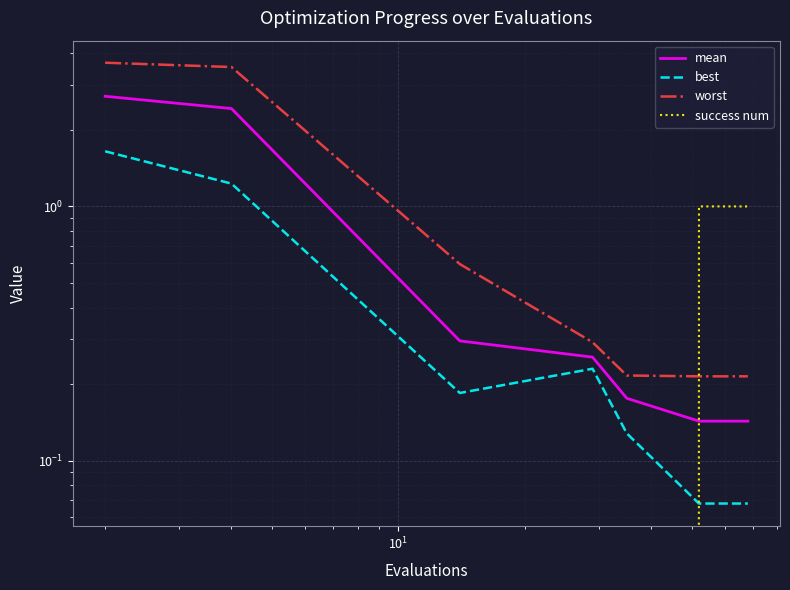

Which series has the largest total across all categories?

worst